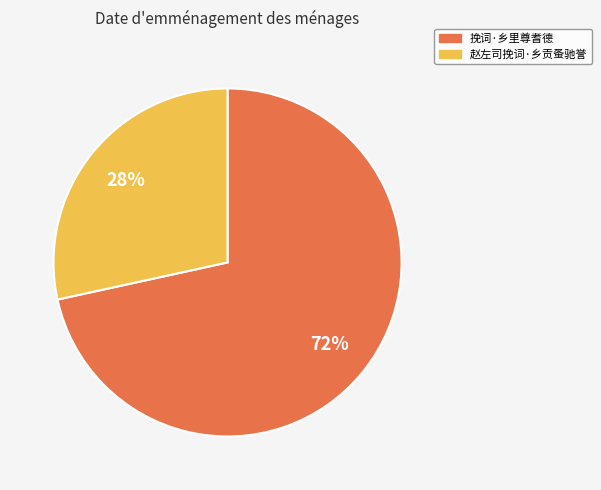

The 赵左司挽词·乡贡蚤驰誉 slice represents 28% of the pie. True or false?

True